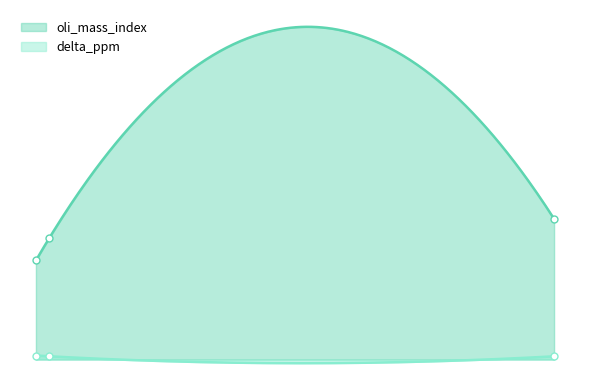

The value of oli_mass_index at 24 is 23.3. True or false?

False